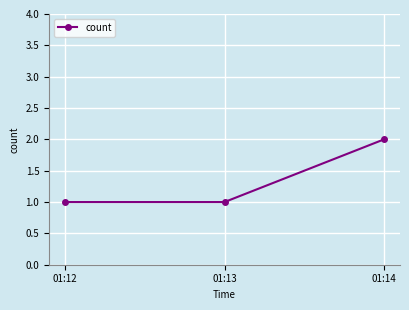

The chart shows a value of 1 at 01:12. True or false?

True